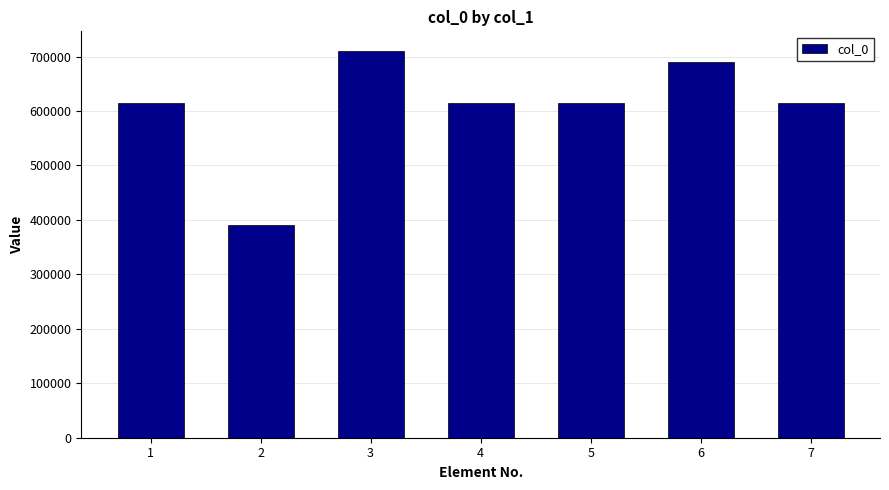

How many values are below 613848?

3